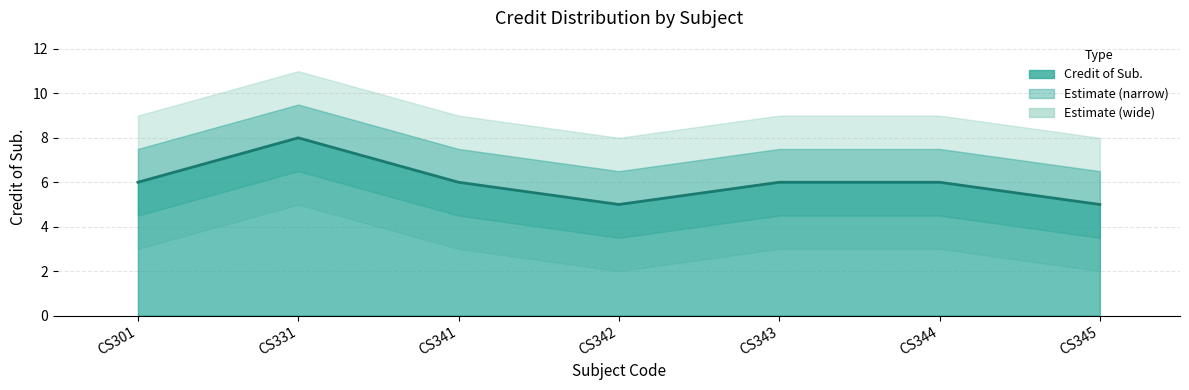

What is the greatest value displayed?

8